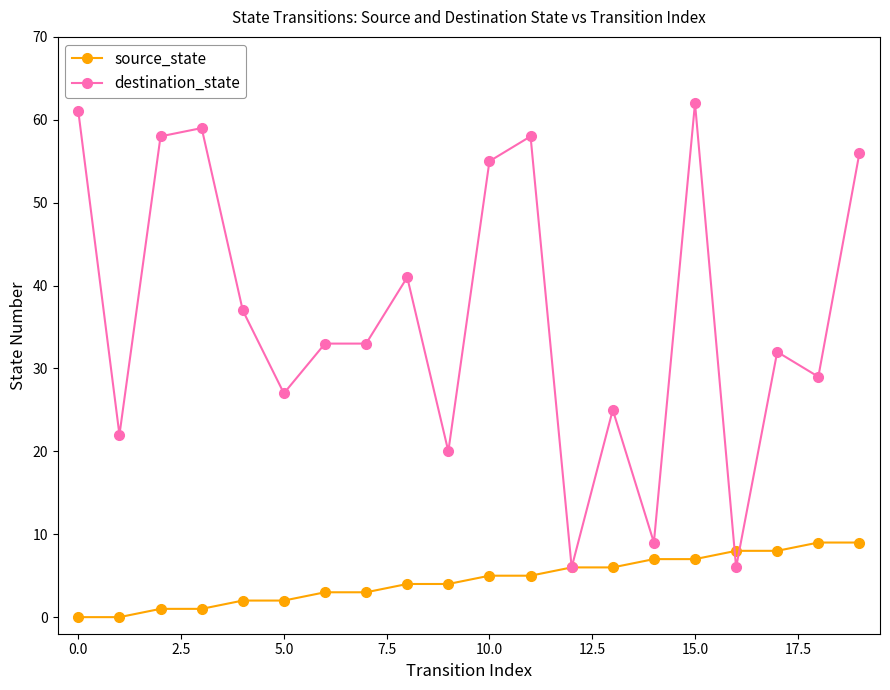

How many distinct data groups are displayed?

2